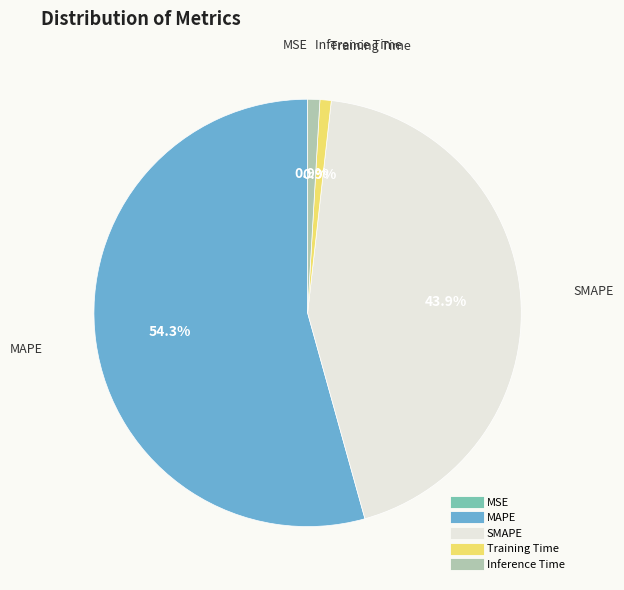

Is there a majority slice in this chart?

Yes